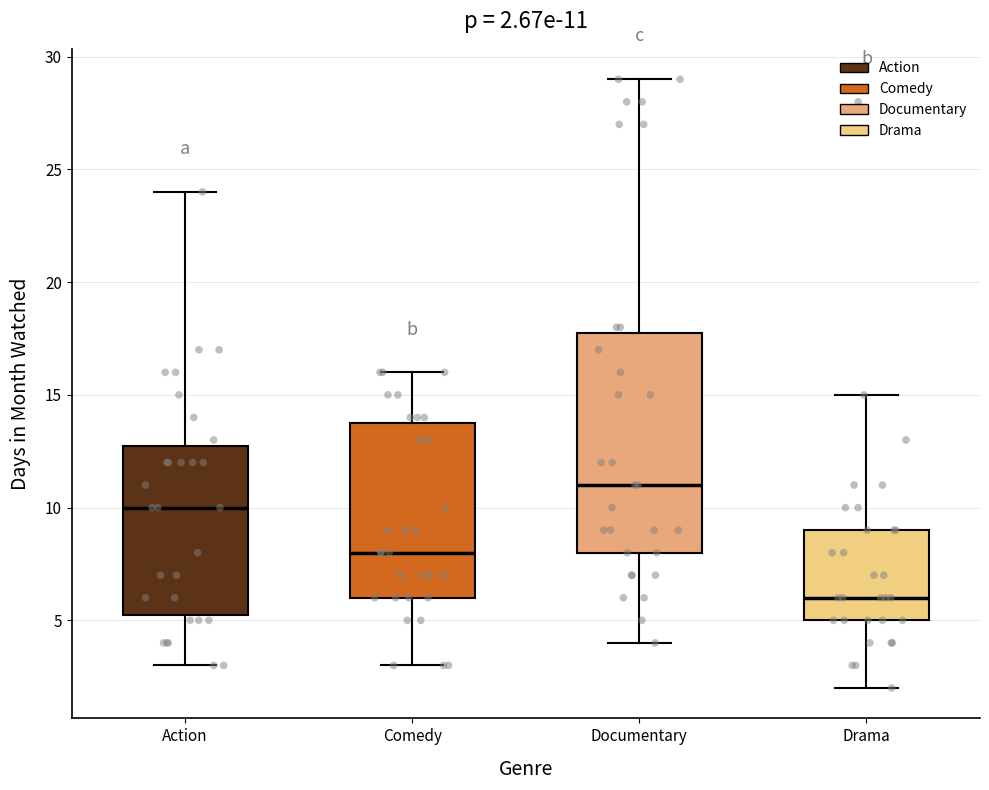

Which box's median line is the highest?

Documentary